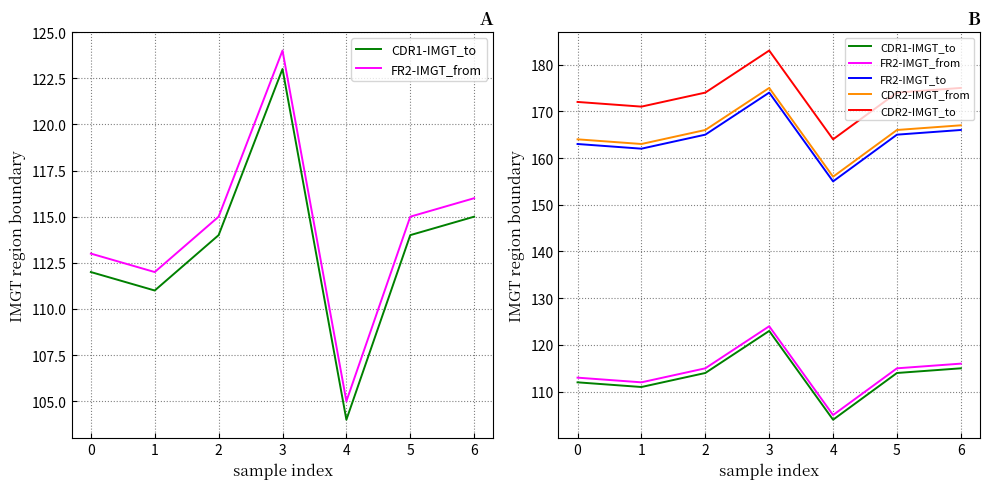

Which has a higher value, 2 or 1?

2